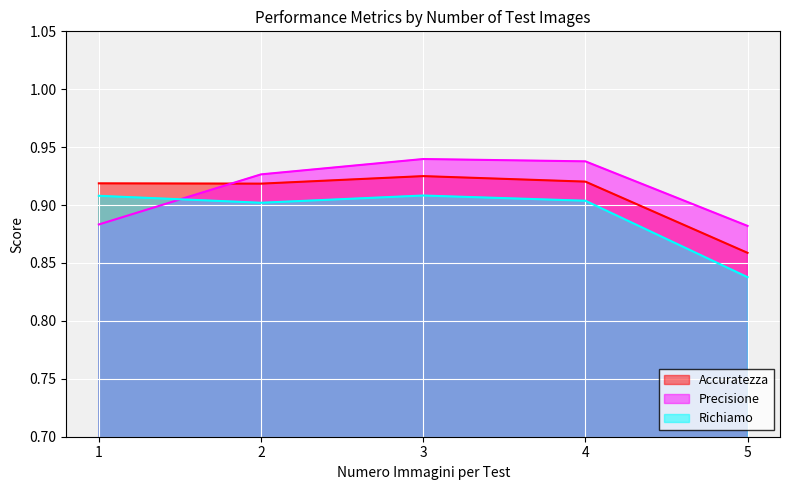

Reading right to left, extract all data points from this chart.

Accuratezza: 5=0.9	4=0.9	3=0.9	2=0.9	1=0.9
Precisione: 5=0.9	4=0.9	3=0.9	2=0.9	1=0.9
Richiamo: 5=0.8	4=0.9	3=0.9	2=0.9	1=0.9